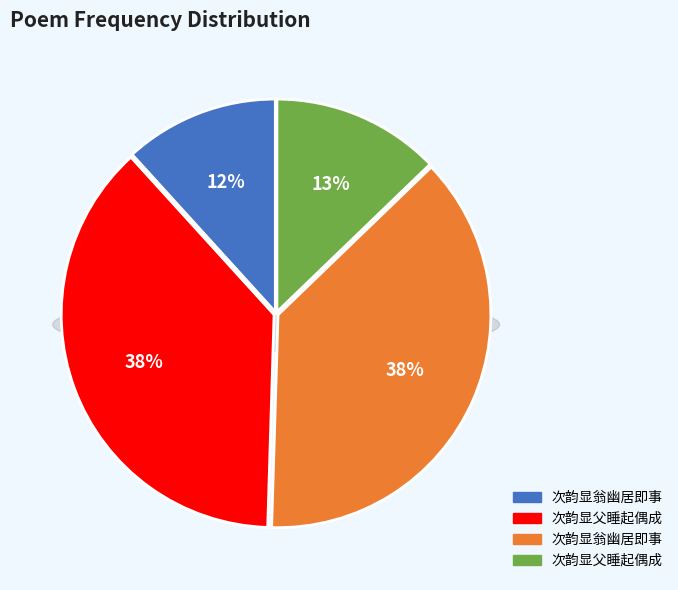

How many slices are in this pie chart?

4